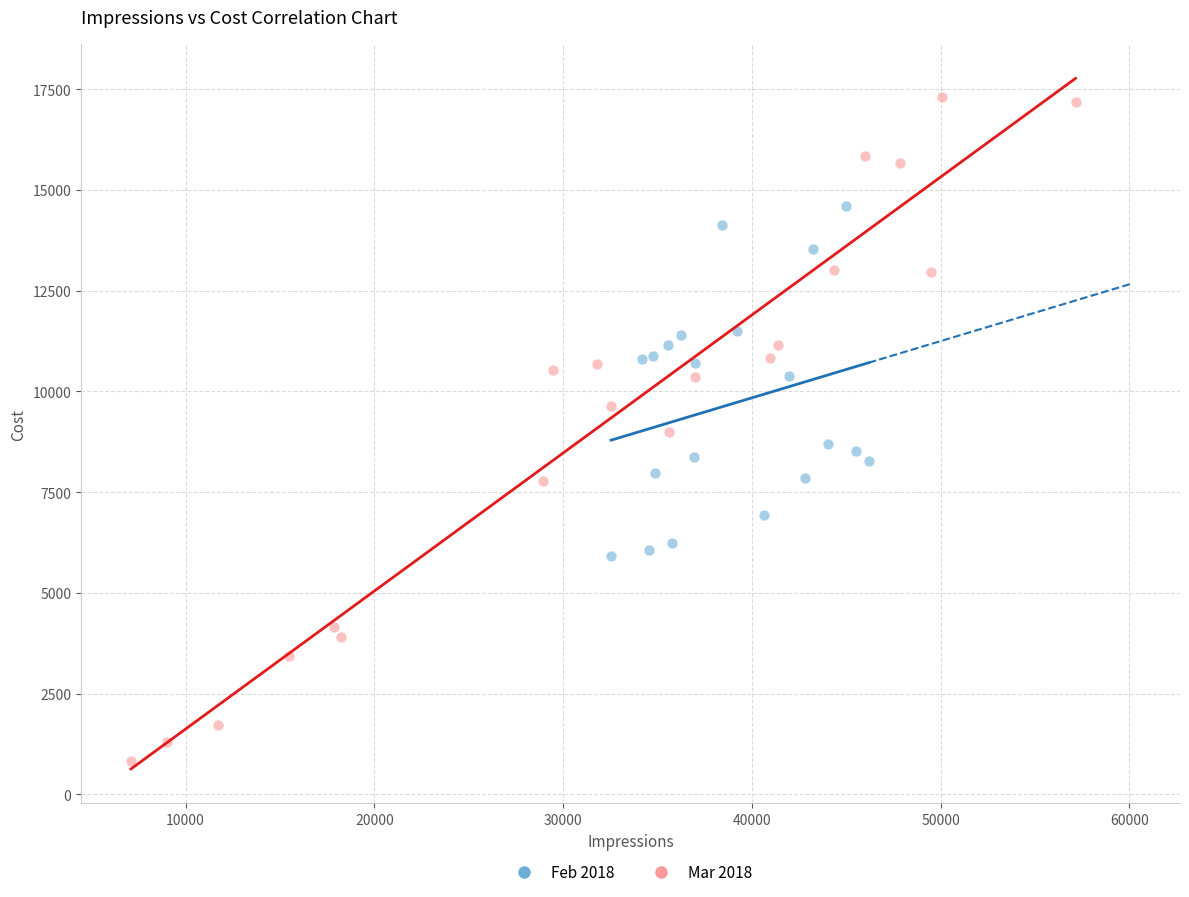

Which series reaches the minimum Y coordinate?

Mar 2018